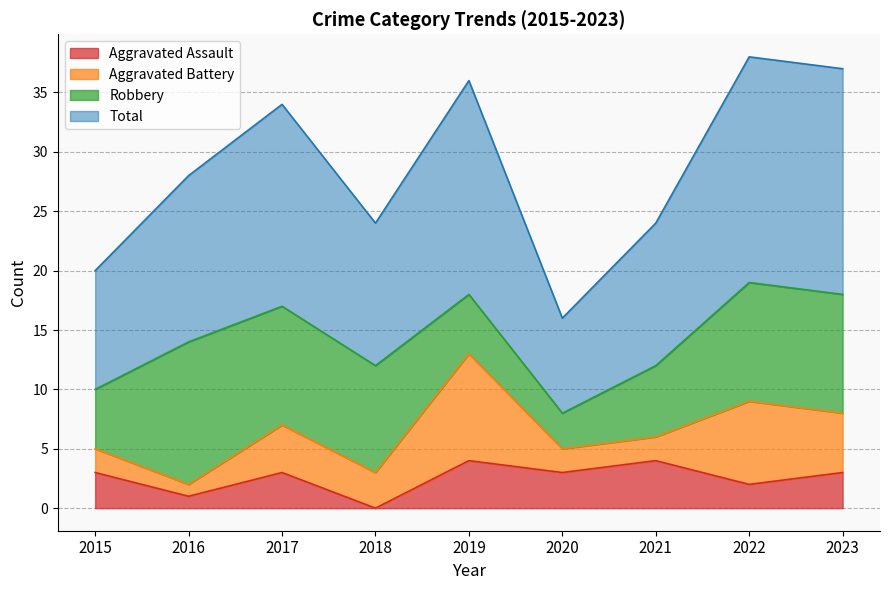

At which category does the chart reach its minimum across all series?

2018